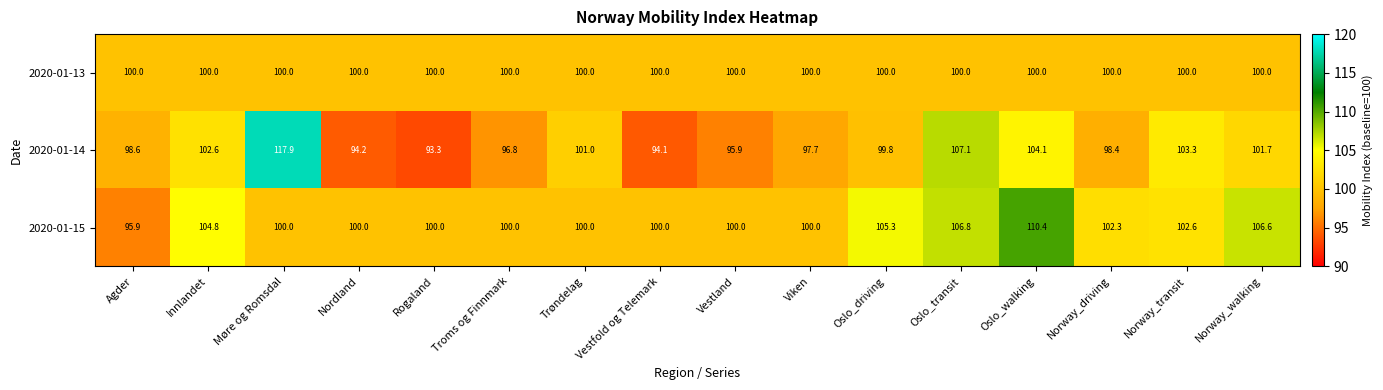

True or false: 2020-01-15 has a value of 146.7 at Norway_driving.

False